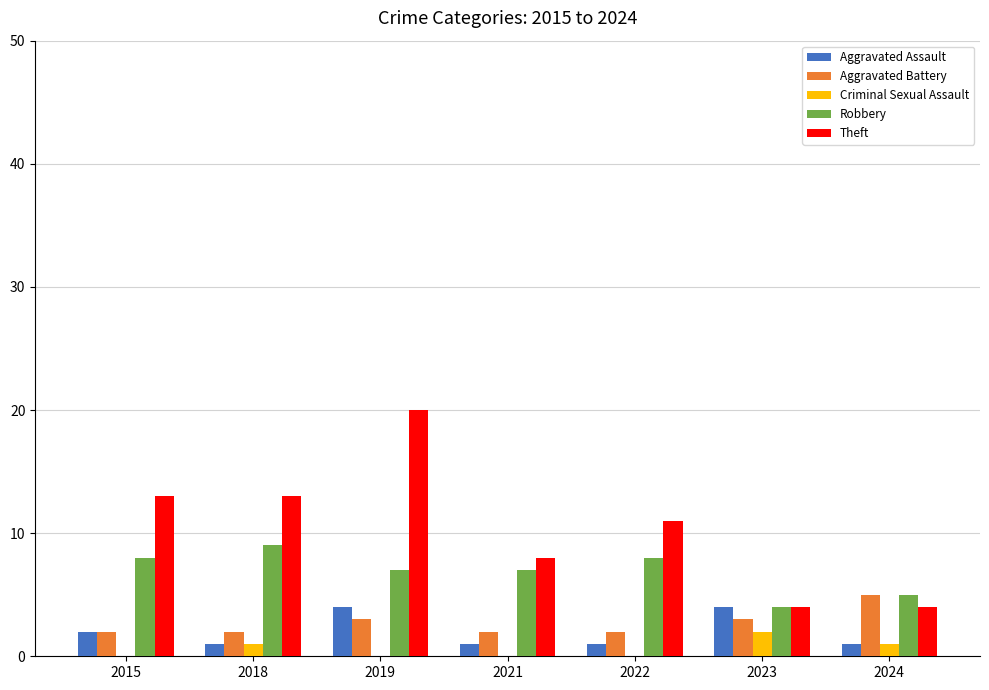

Is the value of Aggravated Assault at 2022 greater than the value of Robbery at 2024?

No